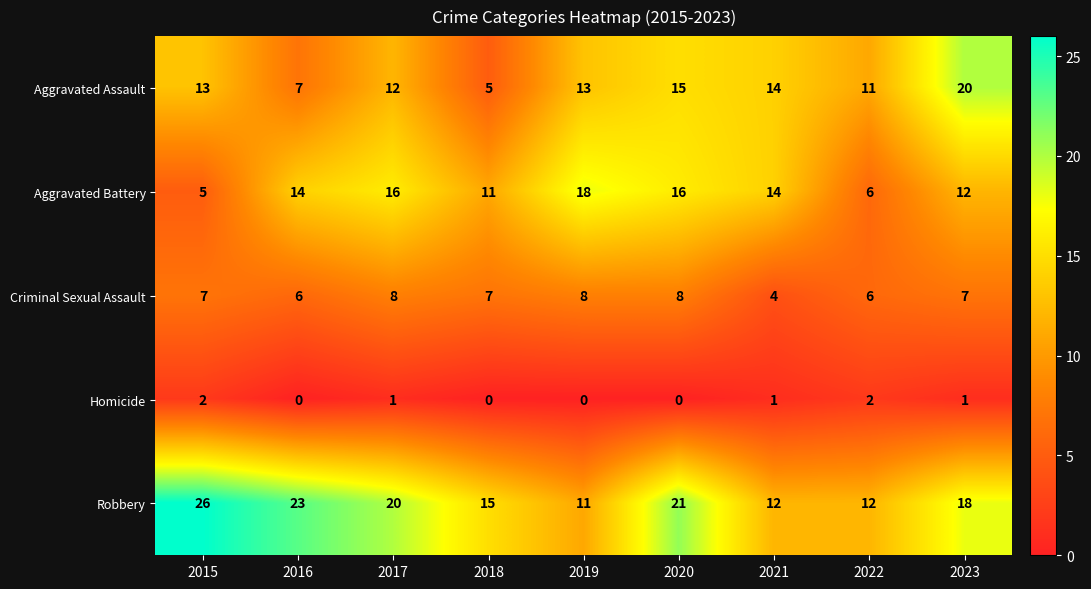

How many data points in Criminal Sexual Assault are above 7?

3